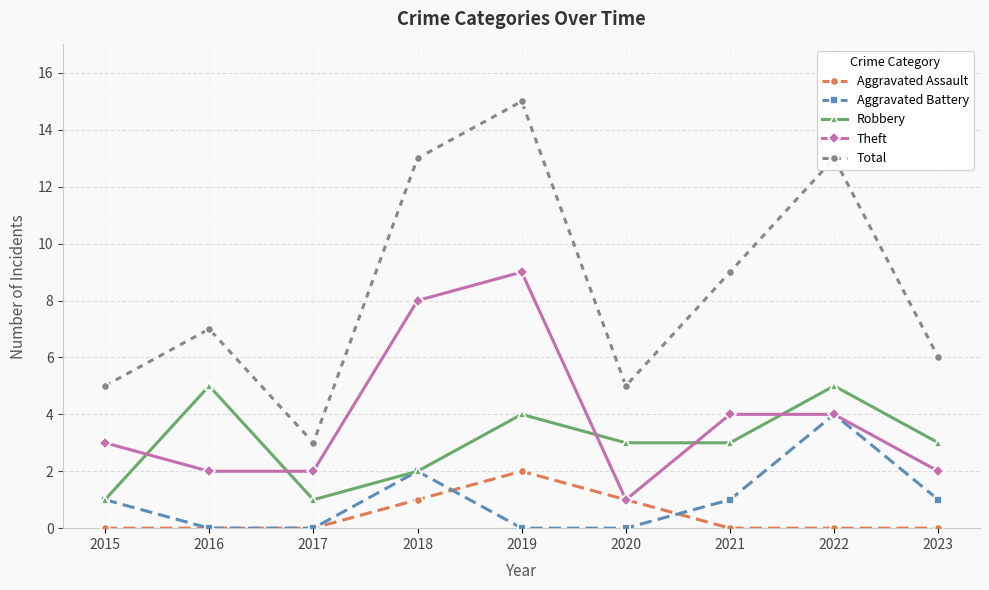

Which series has the largest total across all categories?

Total